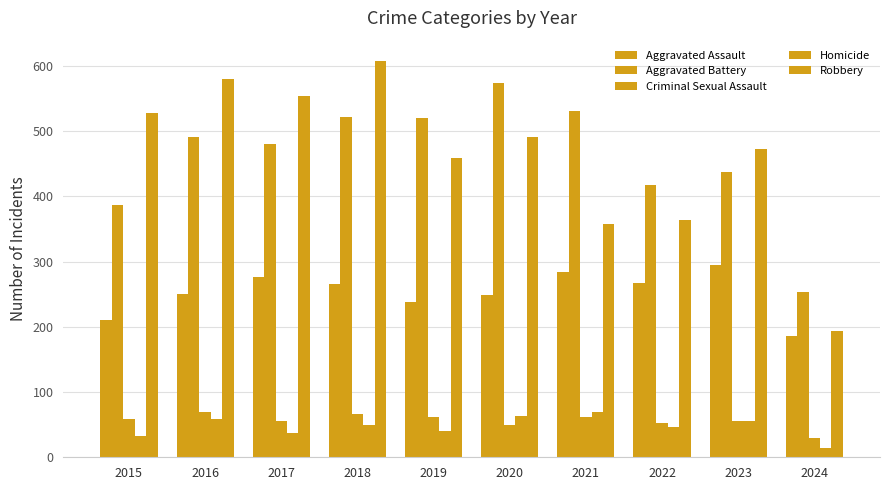

Is the value of Aggravated Assault at 2016 greater than the value of Homicide at 2020?

Yes